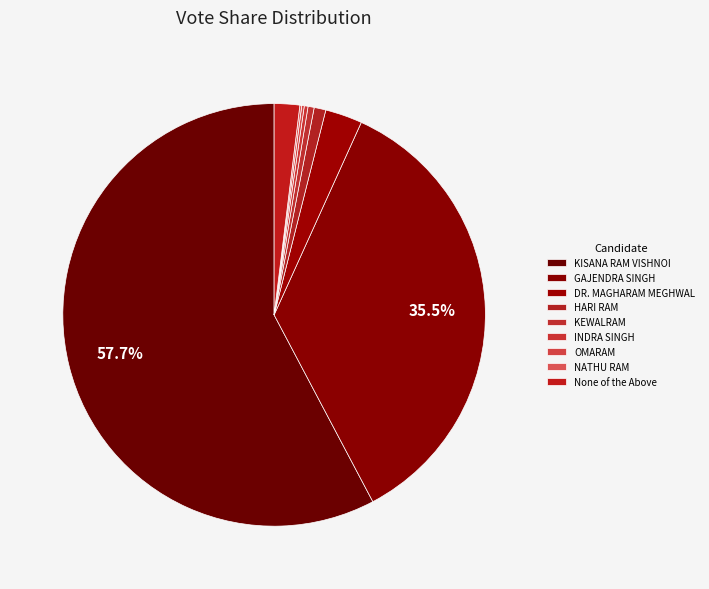

How many slices are in this pie chart?

9